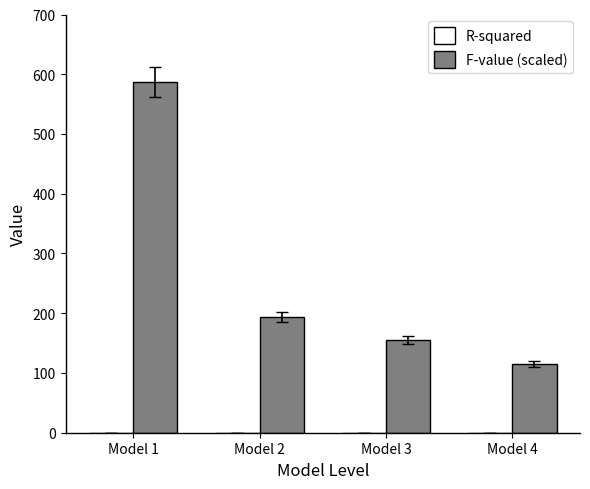

What is the sum of all F-value (scaled) values?

1050.6